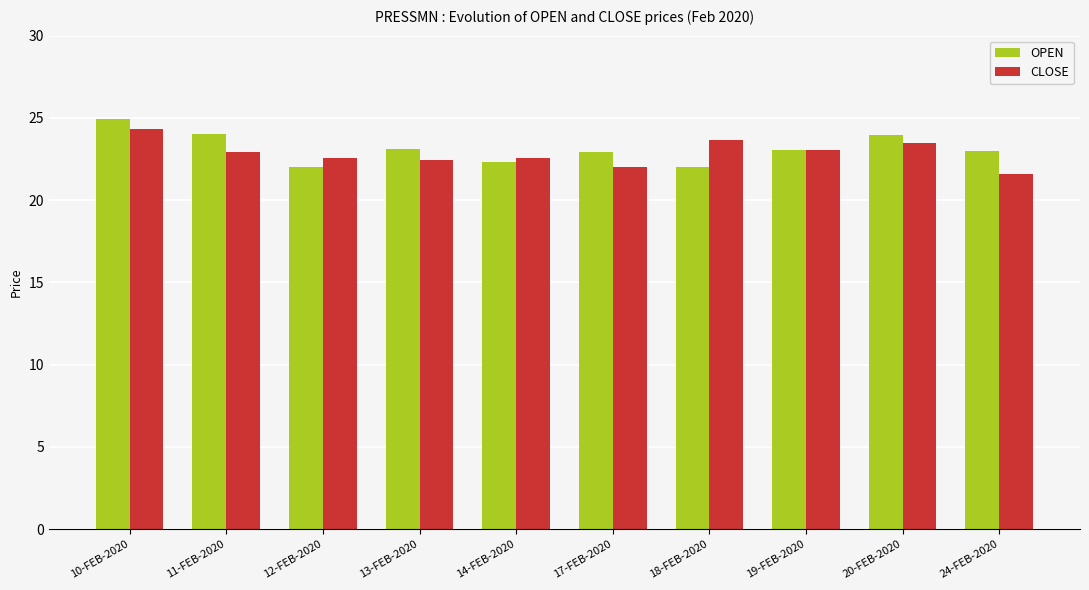

What is the minimum value shown in the chart?

21.6